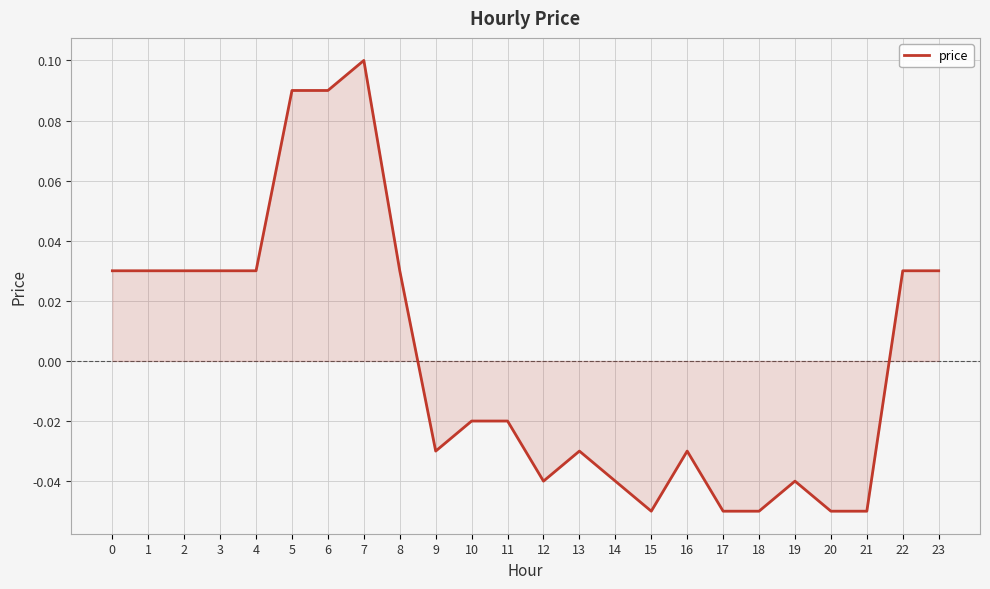

Which has a higher value, 7 or 15?

7